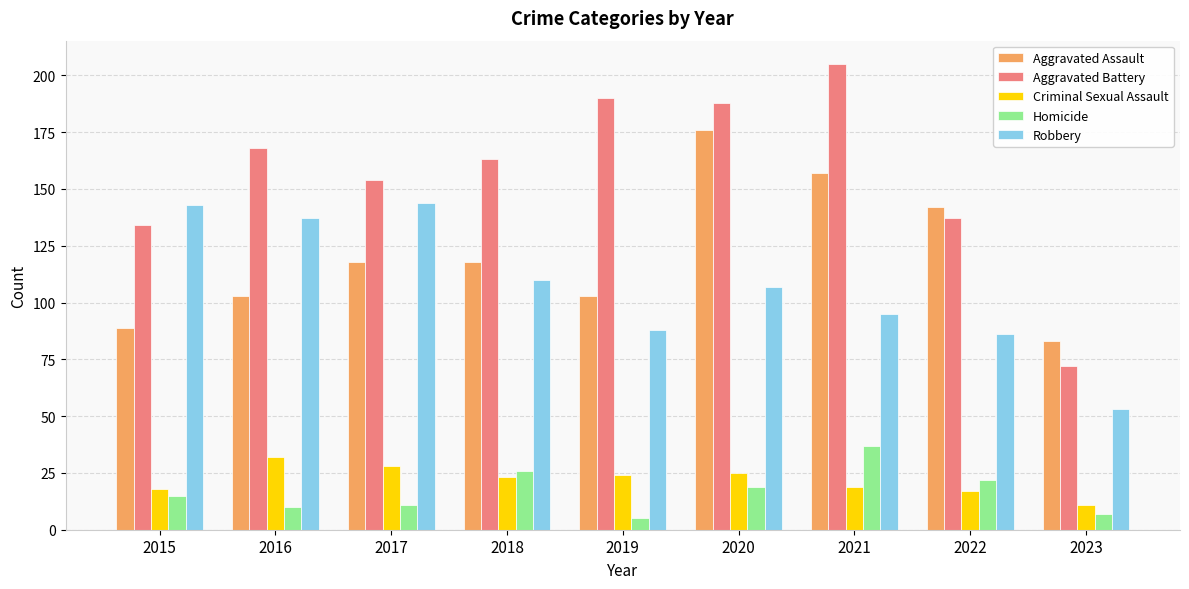

What is the sum of the Aggravated Assault values at 2020 and 2018?

294